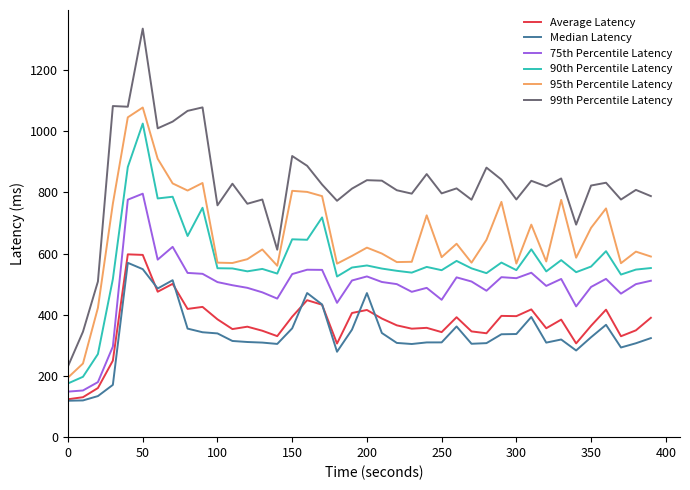

What is the smallest value displayed?

119.0